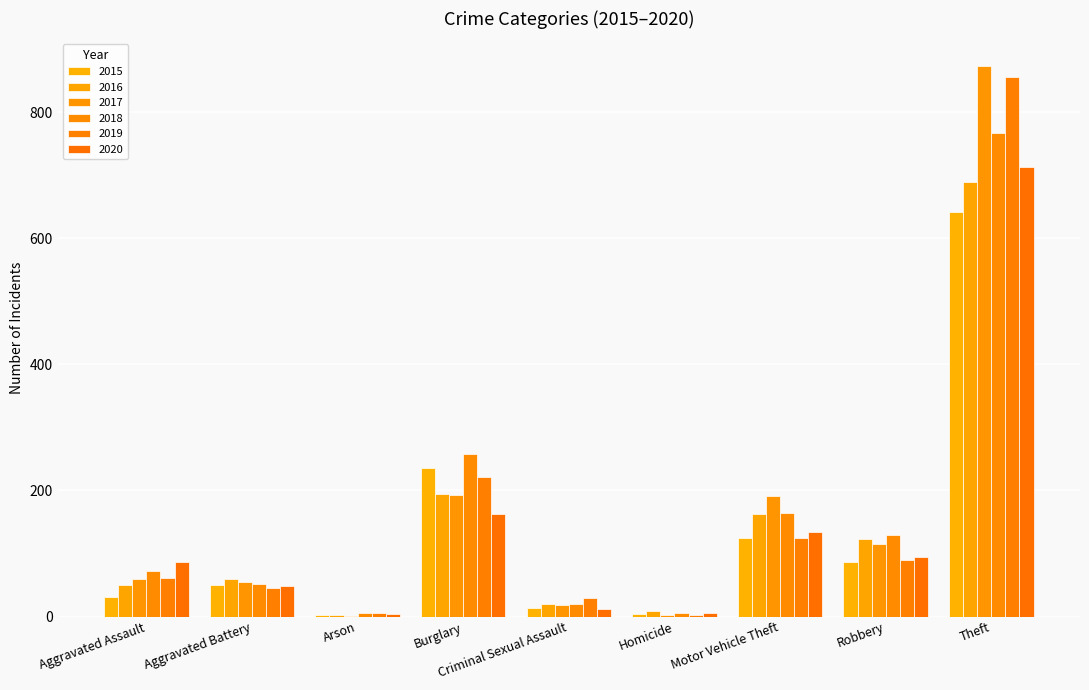

What is the greatest value displayed?

873